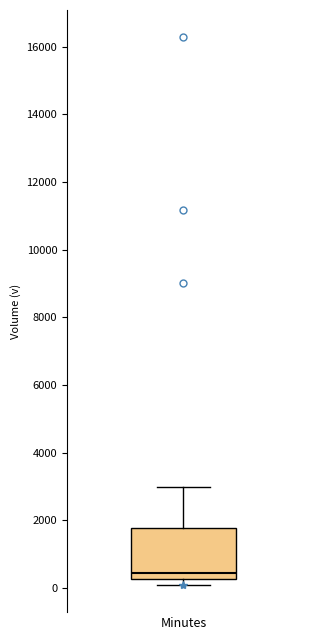

Read this box plot against the y-axis: the position of the median line, the range covered by the box, and the ends of both whiskers. The values are not printed on the chart, so give them approximately, as read against the axis.

median 400, box 200 to 1800, whiskers 200 (just below the box's lower edge) to 3000